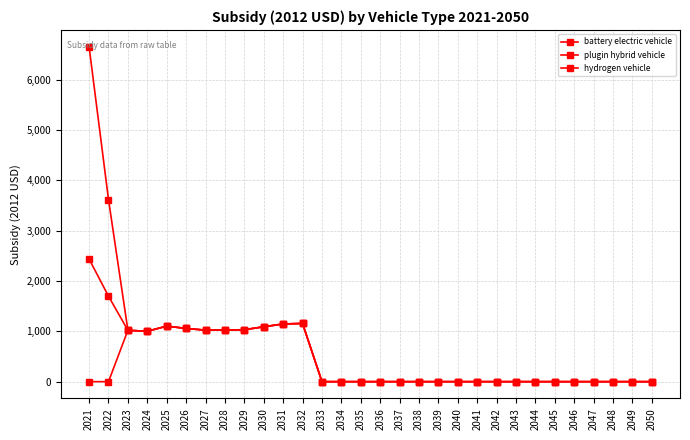

Which category has the highest value in the plugin hybrid vehicle series?

2021